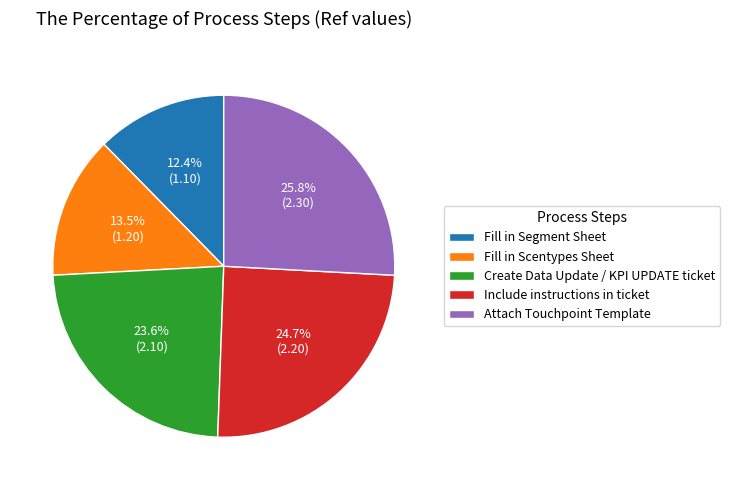

True or false: Fill in Segment Sheet accounts for 20% of the total.

False